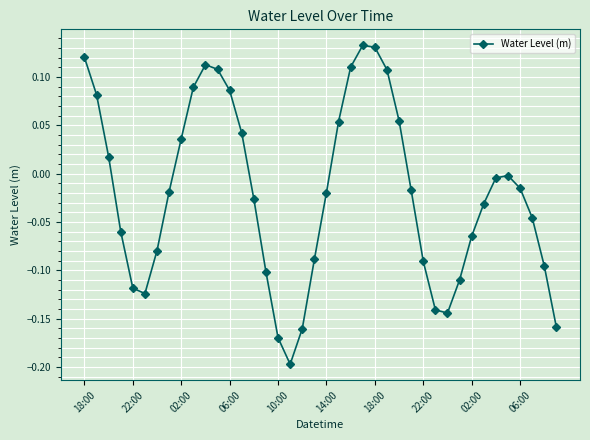

How many points are lower than both their immediate neighbors (excluding endpoints)?

3